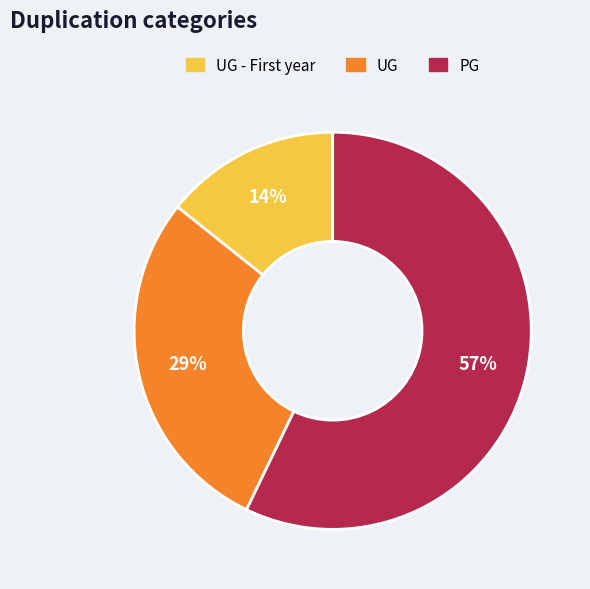

Is there a majority slice in this chart?

Yes